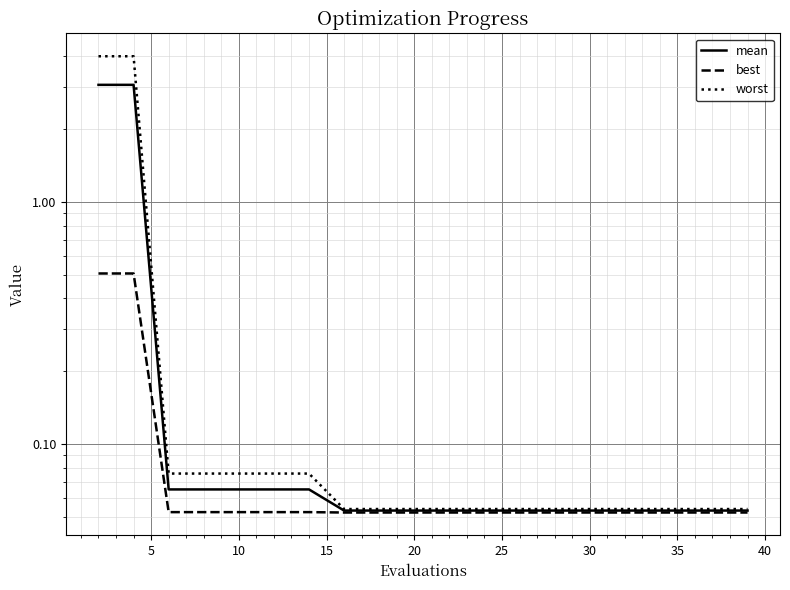

Rank the series by their average value, from highest to lowest.

worst, mean, best